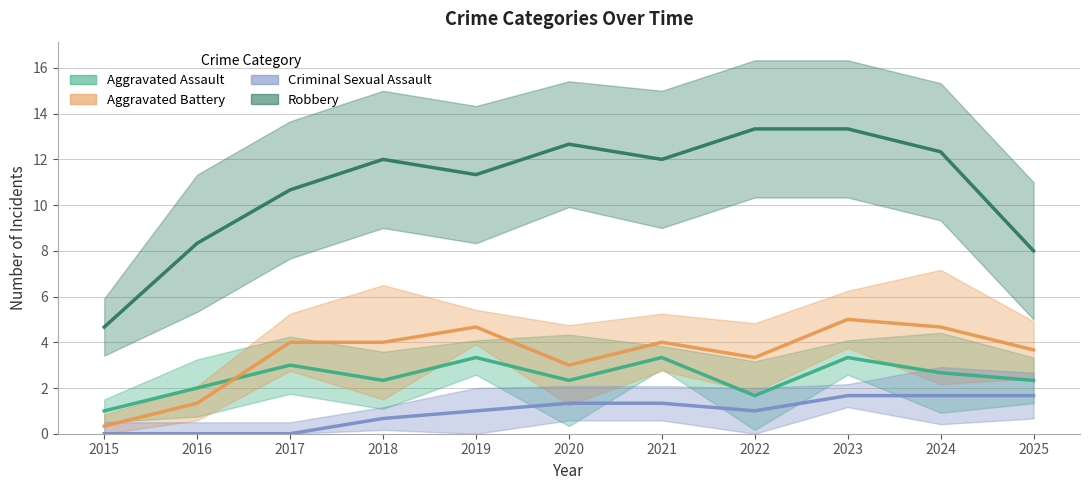

How many lines are shown in the chart?

4